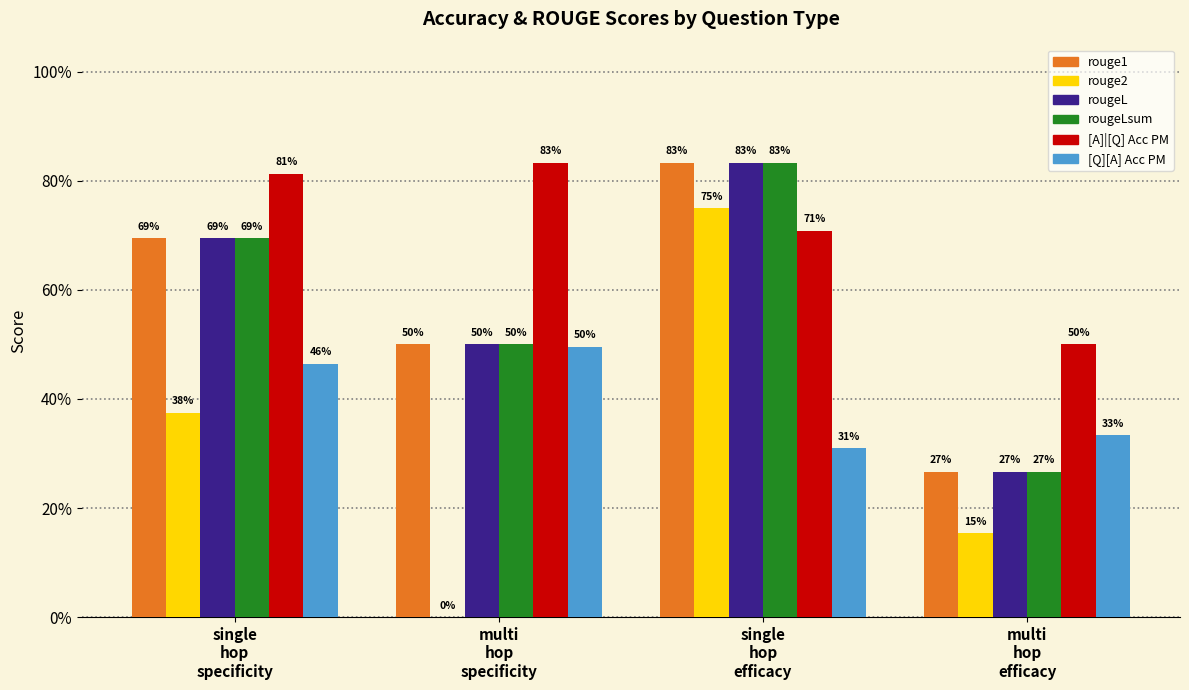

What is the average value of the [Q][A] Acc PM series?

0.4